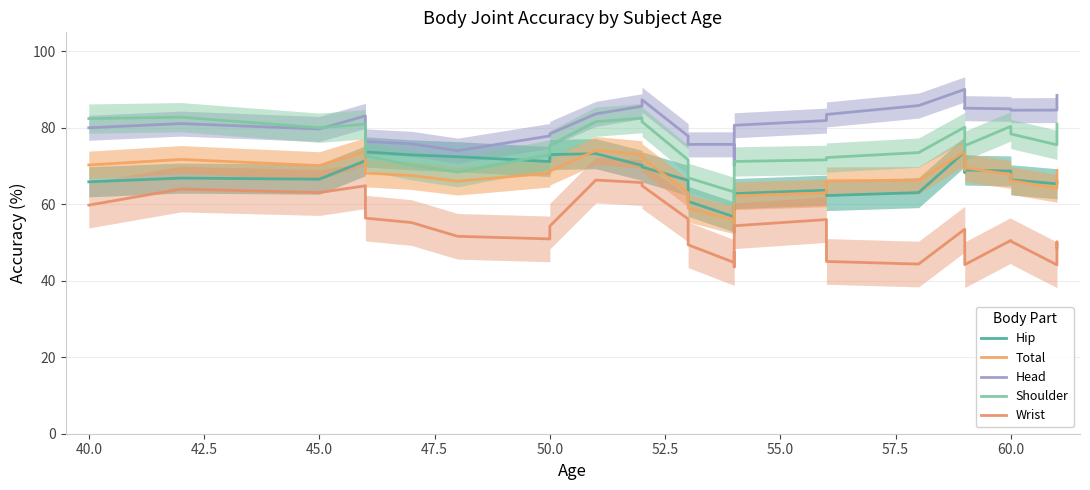

What are all the series names shown in the legend?

Hip, Total, Head, Shoulder, Wrist